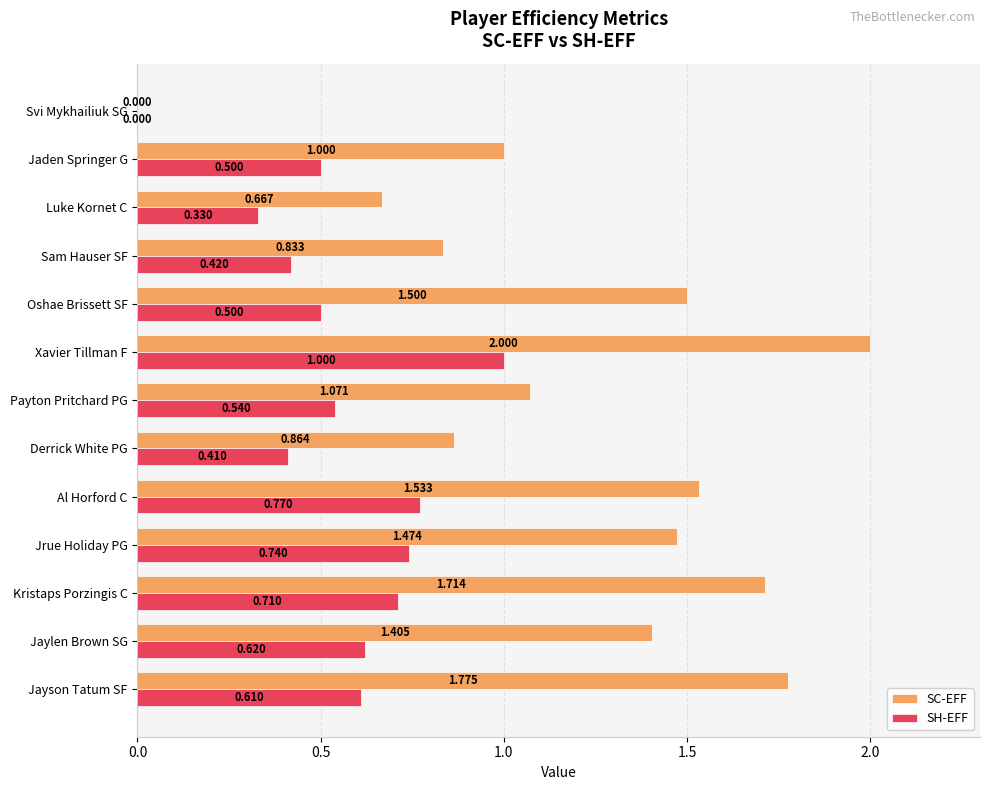

At which label is SH-EFF closest to 0?

Svi Mykhailiuk SG